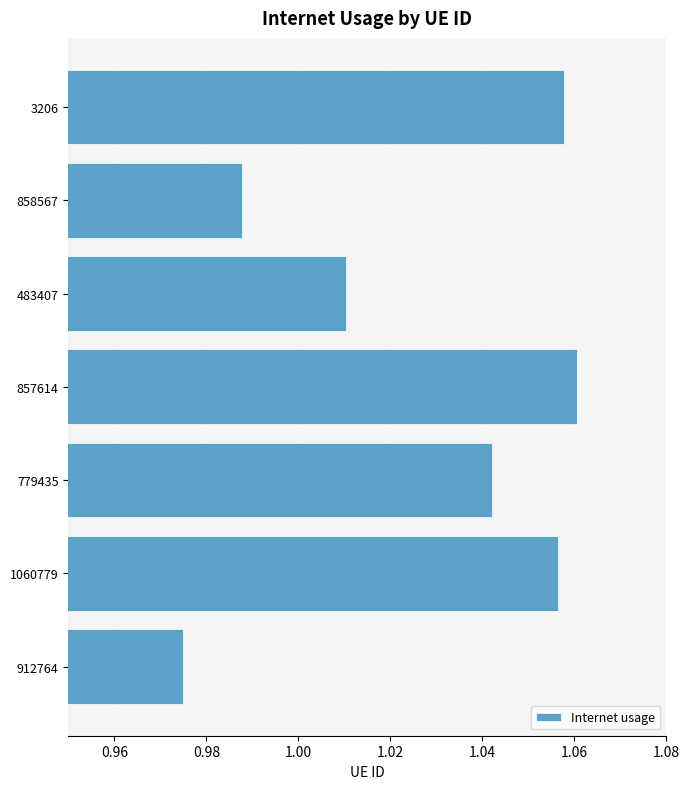

How many bars are there in total?

7